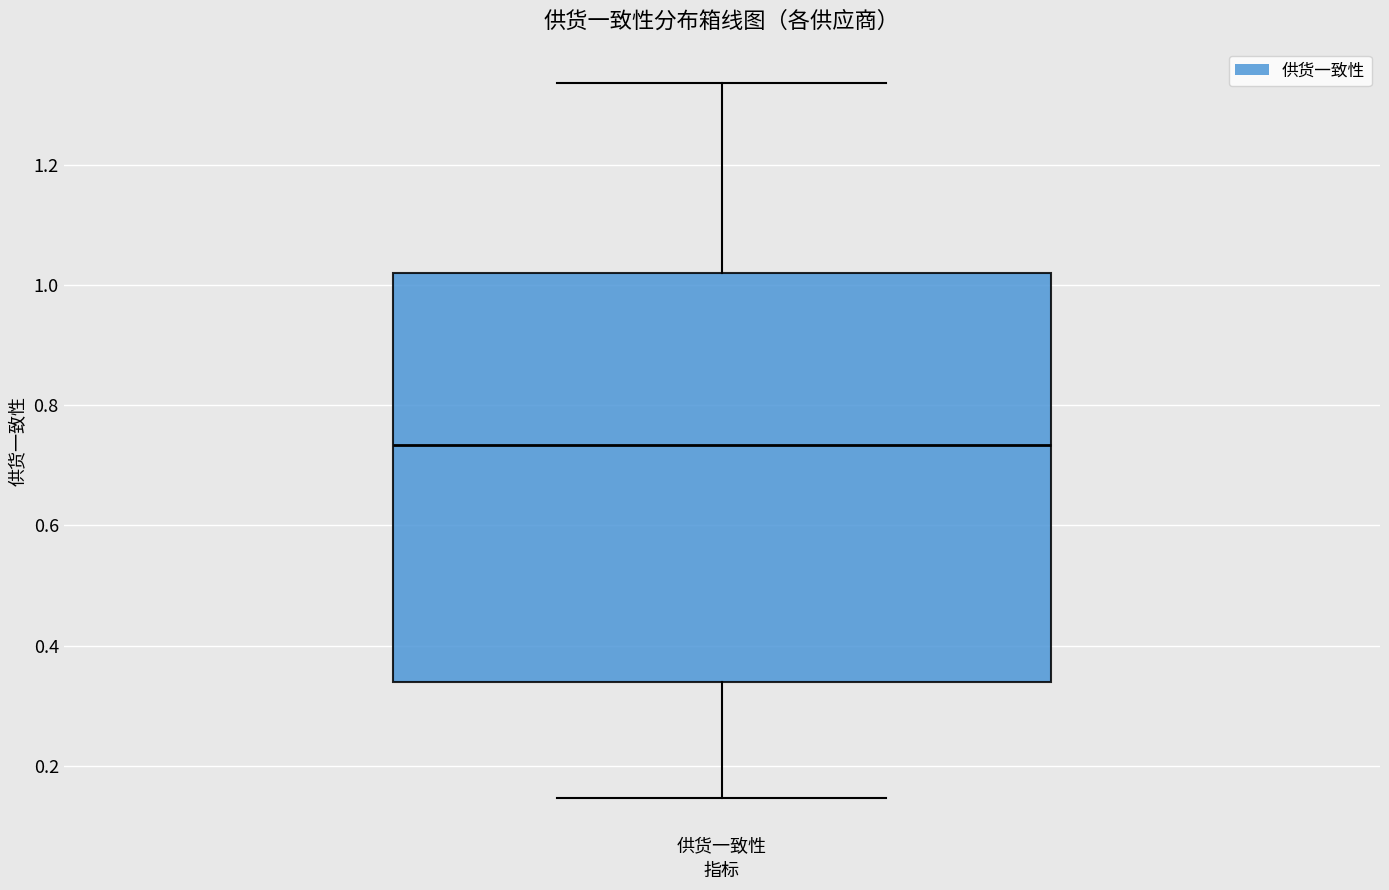

Transcribe this box plot: give where the median line is, the range the box spans, and where the two whiskers end, as read against the y-axis. The values are not printed on the chart, so give them approximately, as read against the axis.

median 0.74, box 0.34 to 1.02, whiskers 0.14 to 1.34